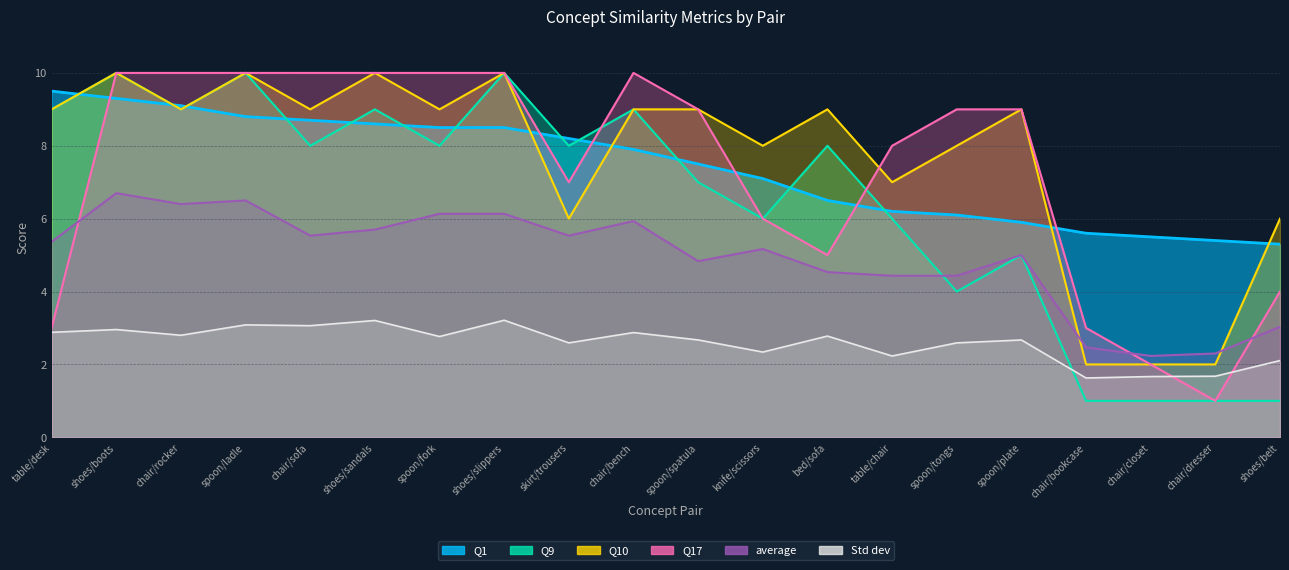

Between spoon/fork and shoes/belt, which series saw the biggest shift?

Q9